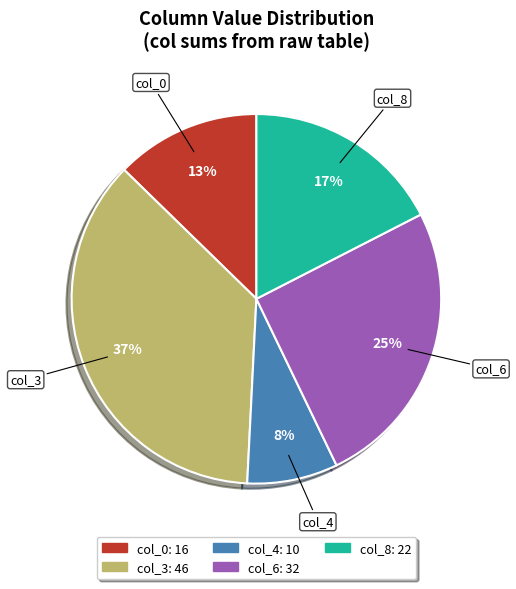

Is there any slice that represents more than half of the pie?

No